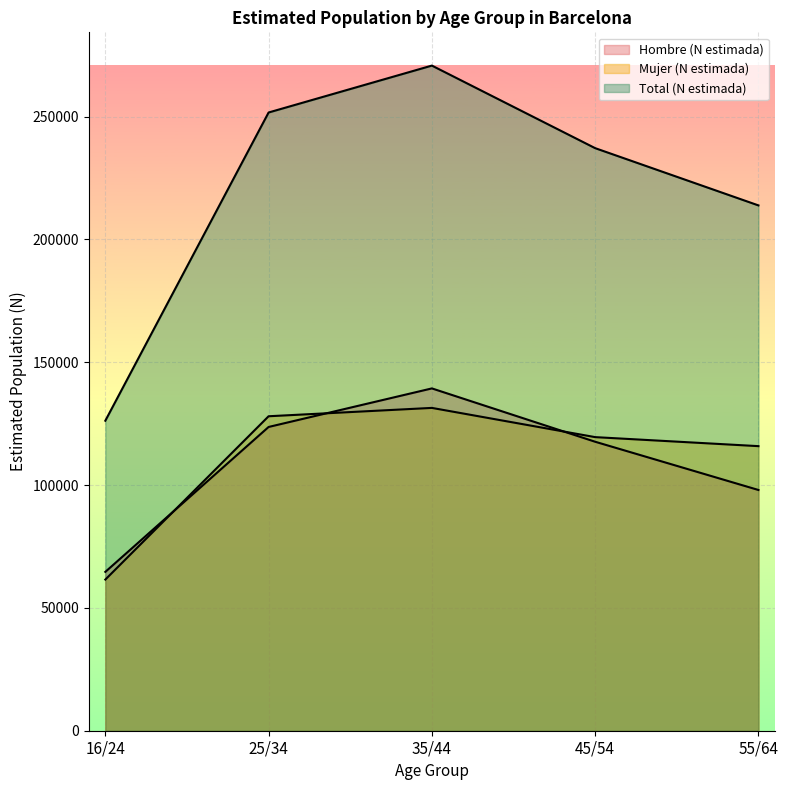

Where is the first local maximum for Hombre (N estimada)?

35/44